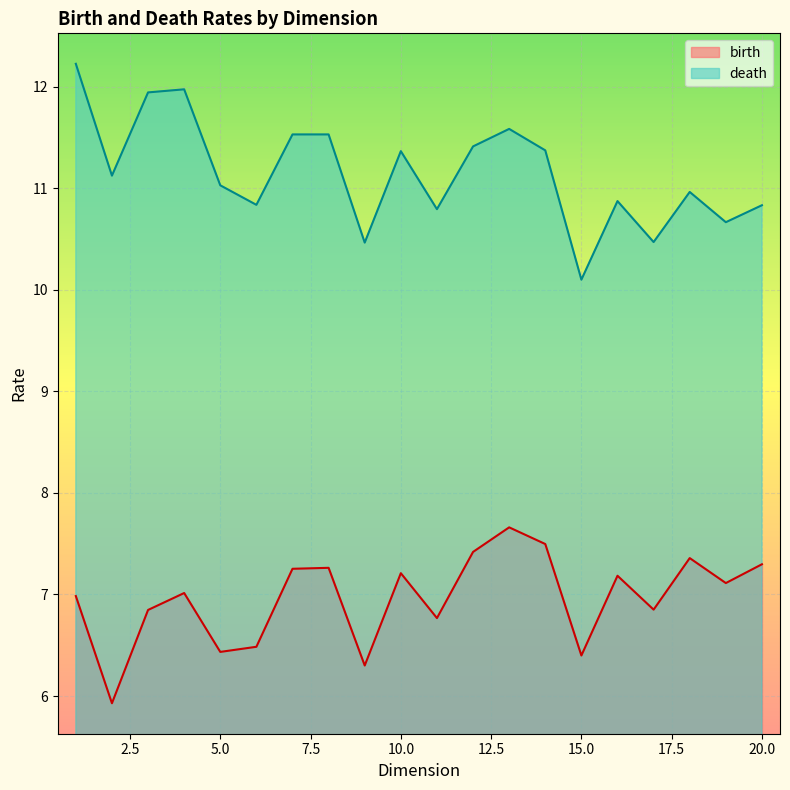

How many lines are shown in the chart?

2